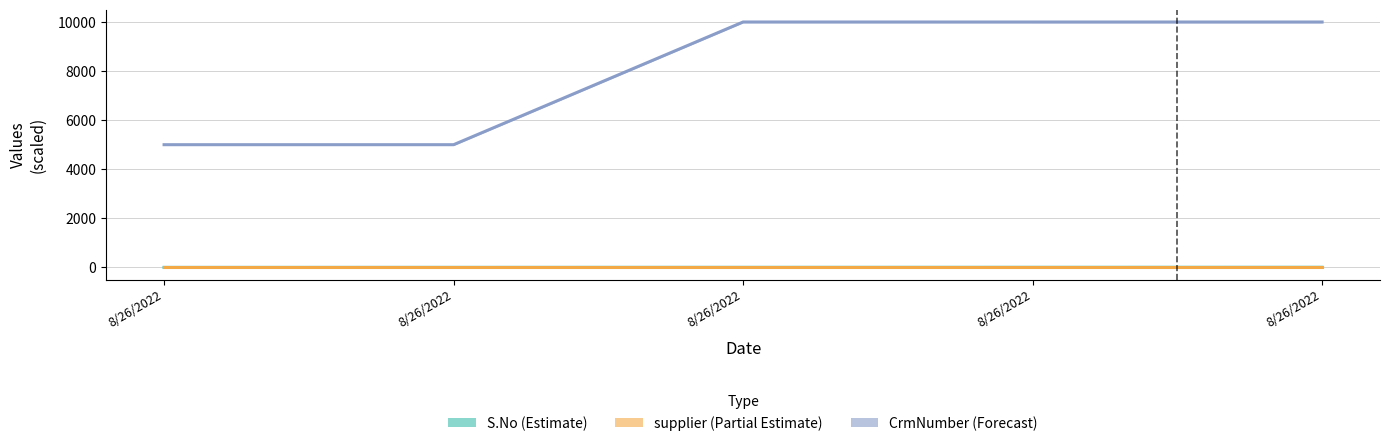

True or false: S.No (Estimate) and supplier (Partial Estimate) intersect in this chart.

False